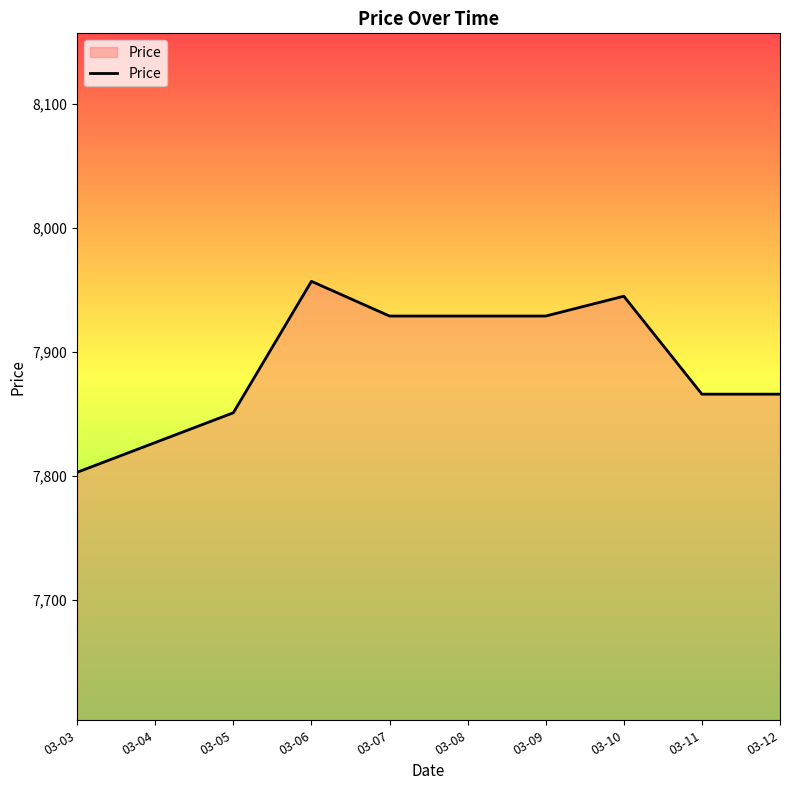

What is the approximate value at 03-12, to the nearest 5?

7865